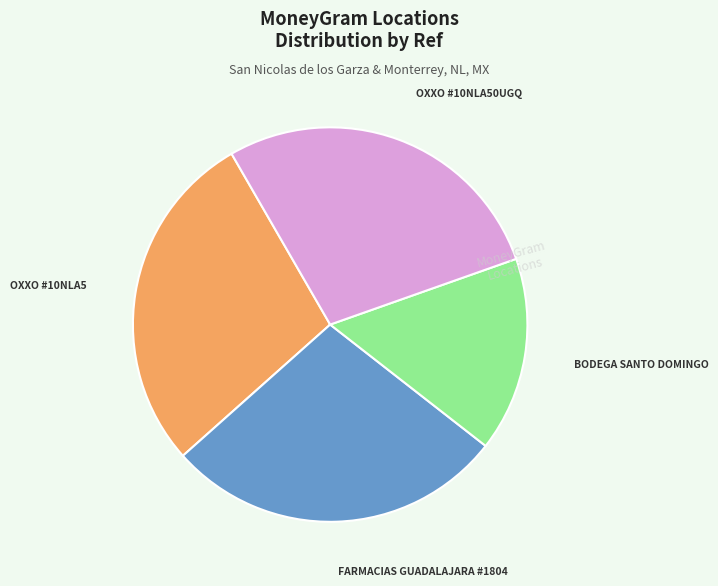

How many slices are in this pie chart?

4